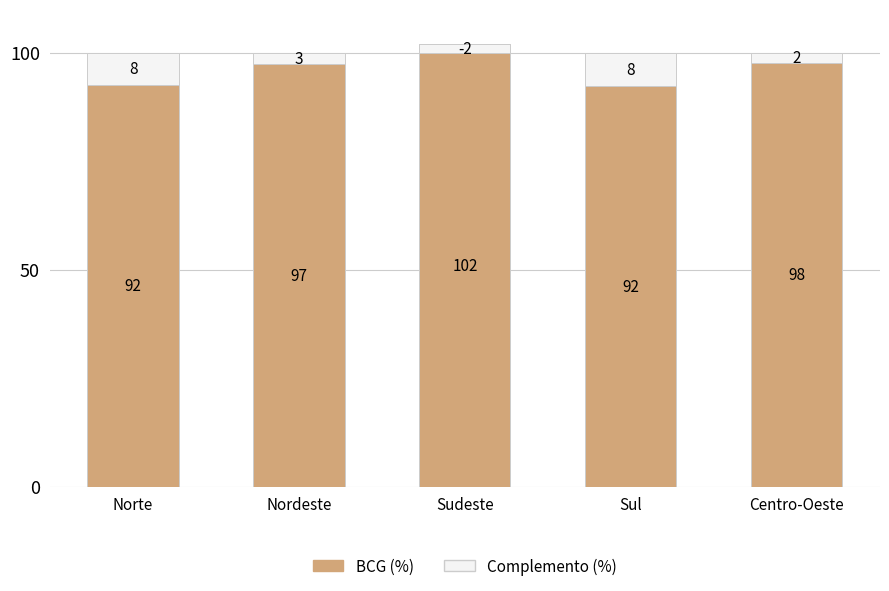

What value does the Complemento (até 100%) series have at Nordeste?

2.7